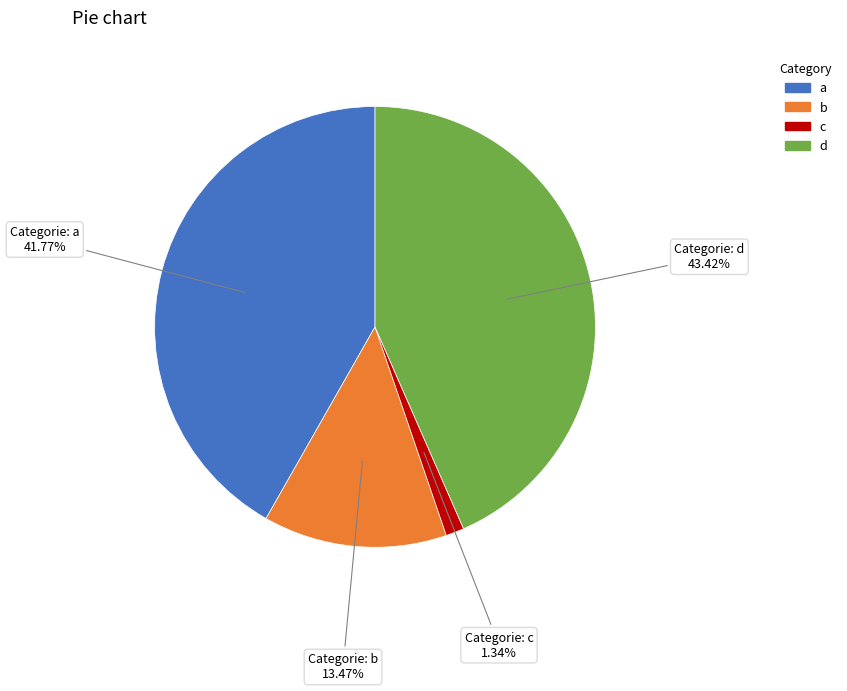

To the nearest percent, what portion does a represent?

42%